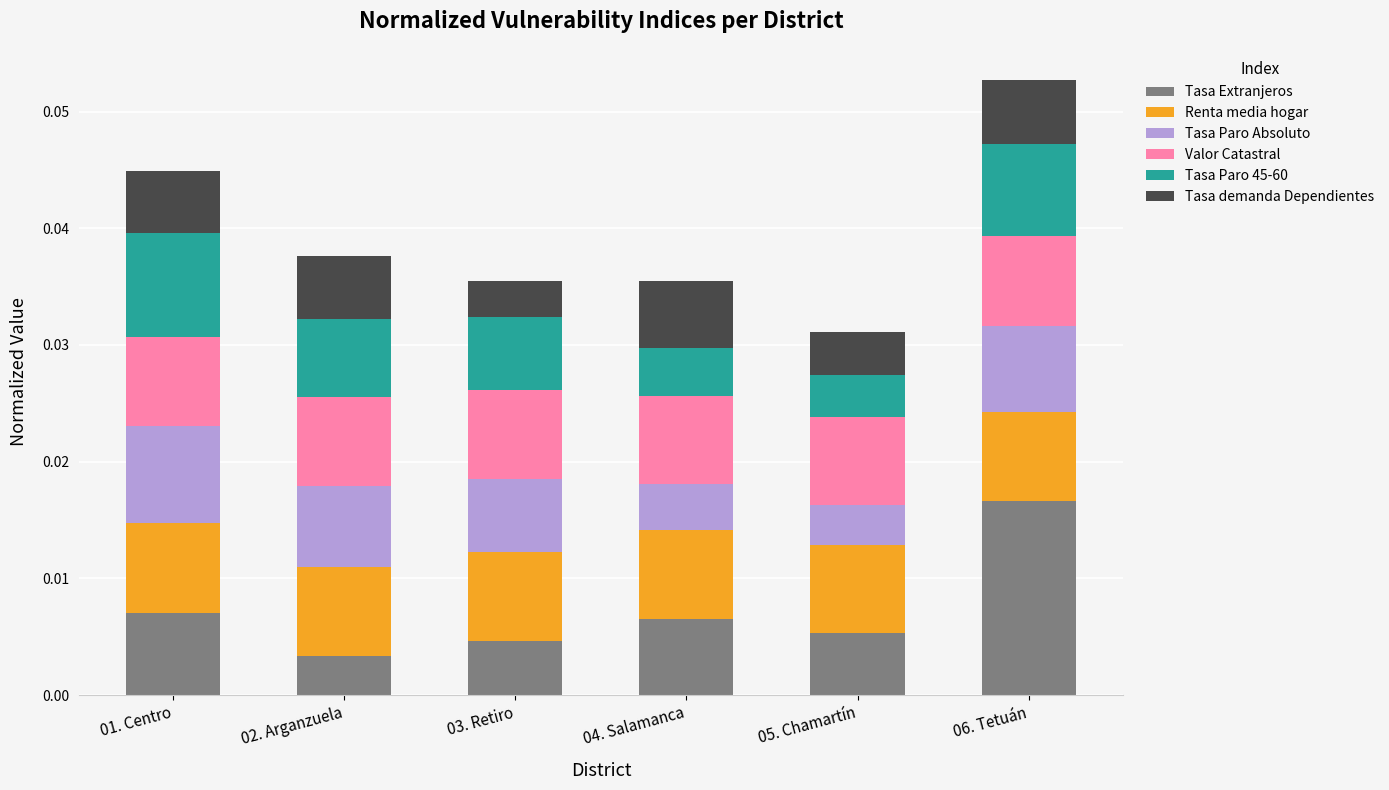

At which category is the sum across all series the highest?

06. Tetuán